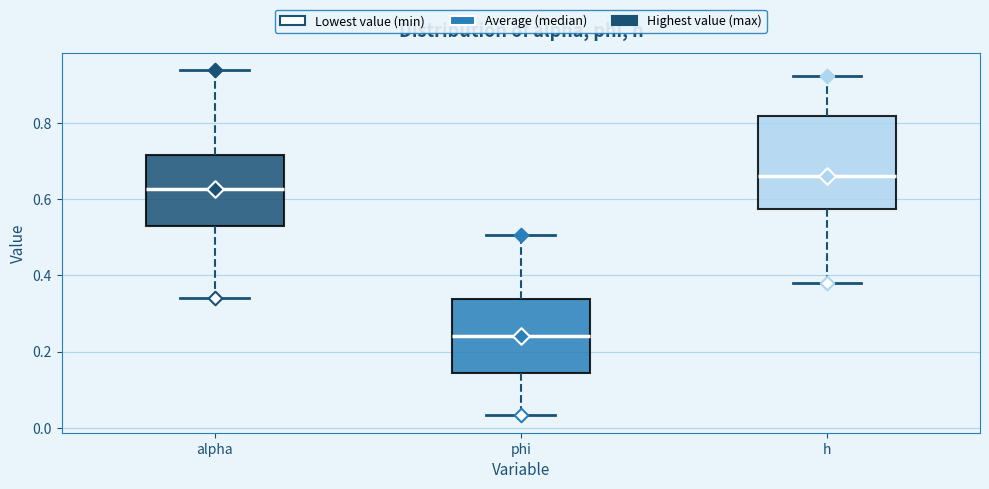

Which box is the tallest, from its lower edge to its upper edge?

h